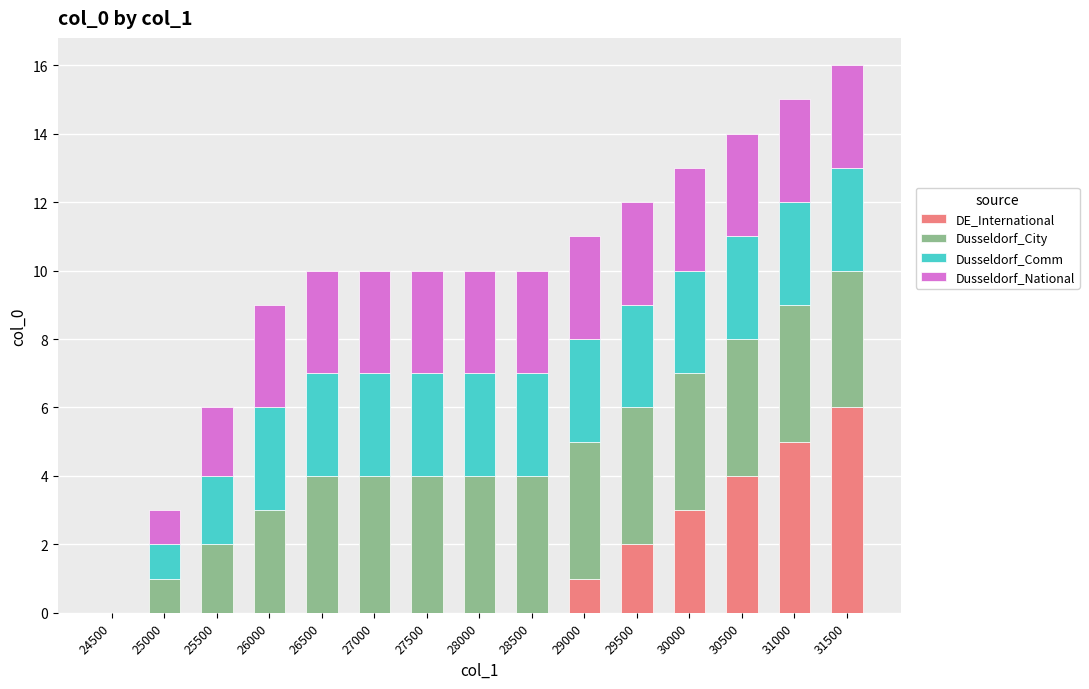

Count the number of data series in this chart.

4